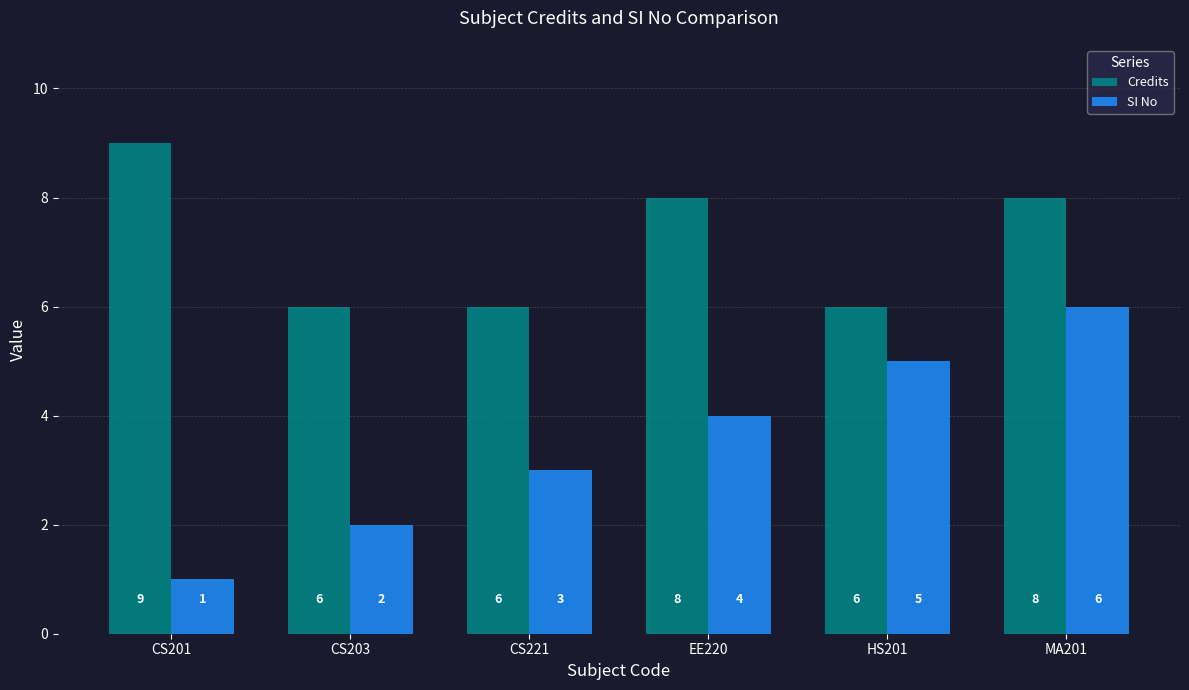

At how many categories does at least one series exceed 4?

6